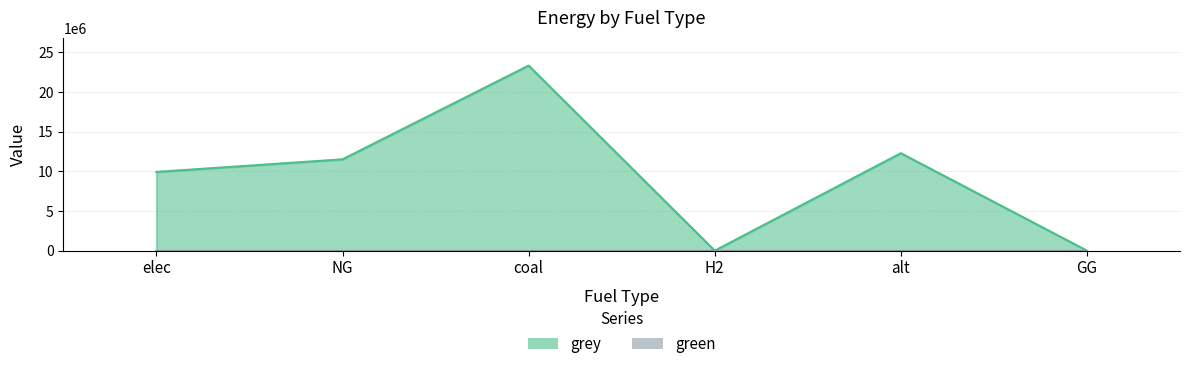

List the labels in order of value, smallest first.

H2, GG, elec, NG, alt, coal